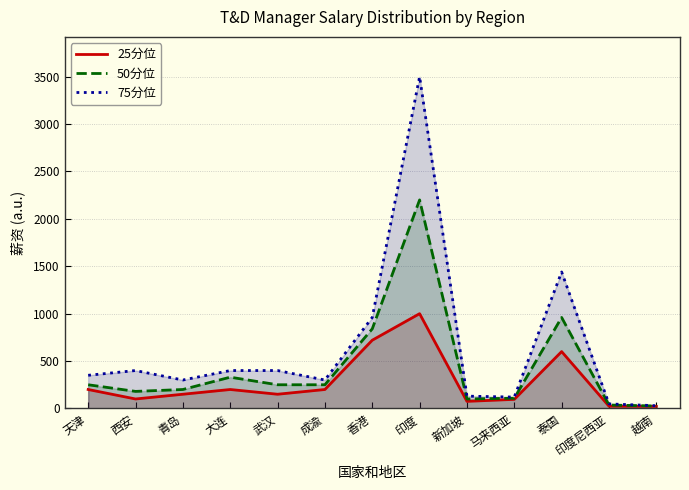

In 50分位, how many points are lower than both neighbors (excluding endpoints)?

2